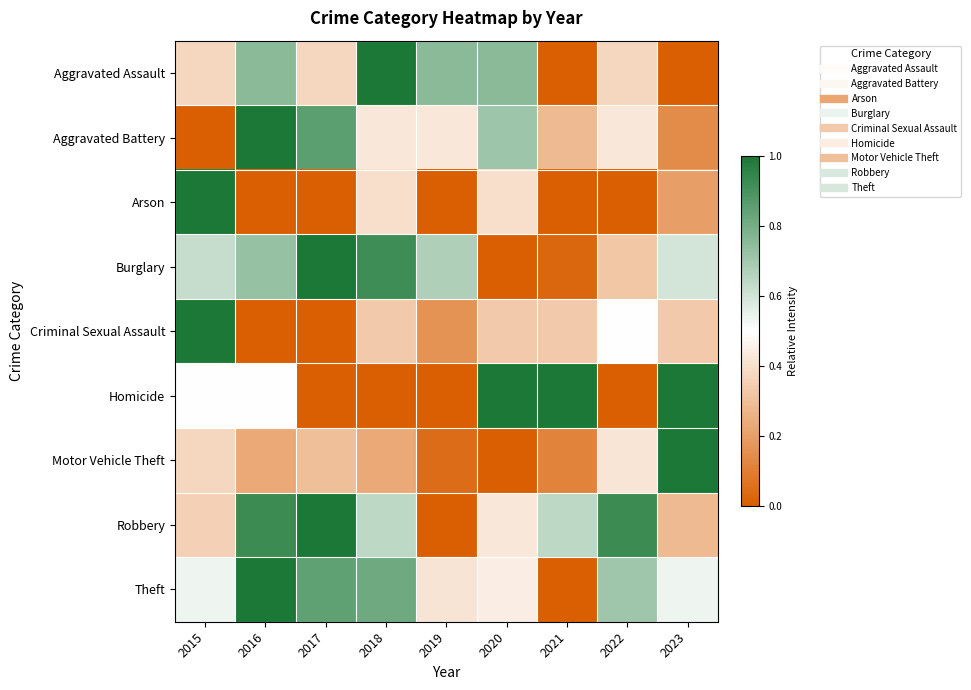

Which has a higher value, 2015 or 2019?

2019